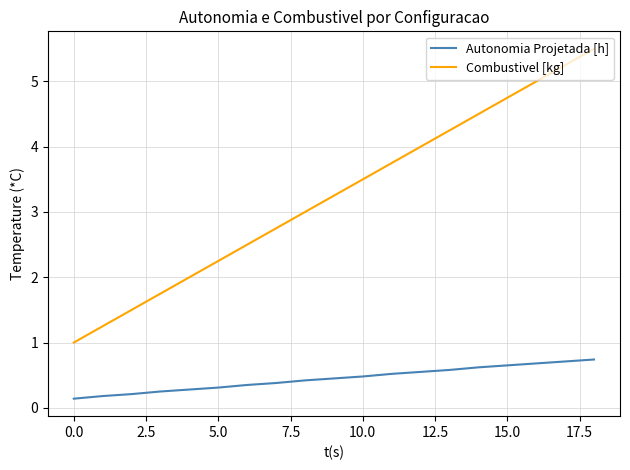

True or false: Autonomia Projetada [h] and Combustivel [kg] intersect in this chart.

False